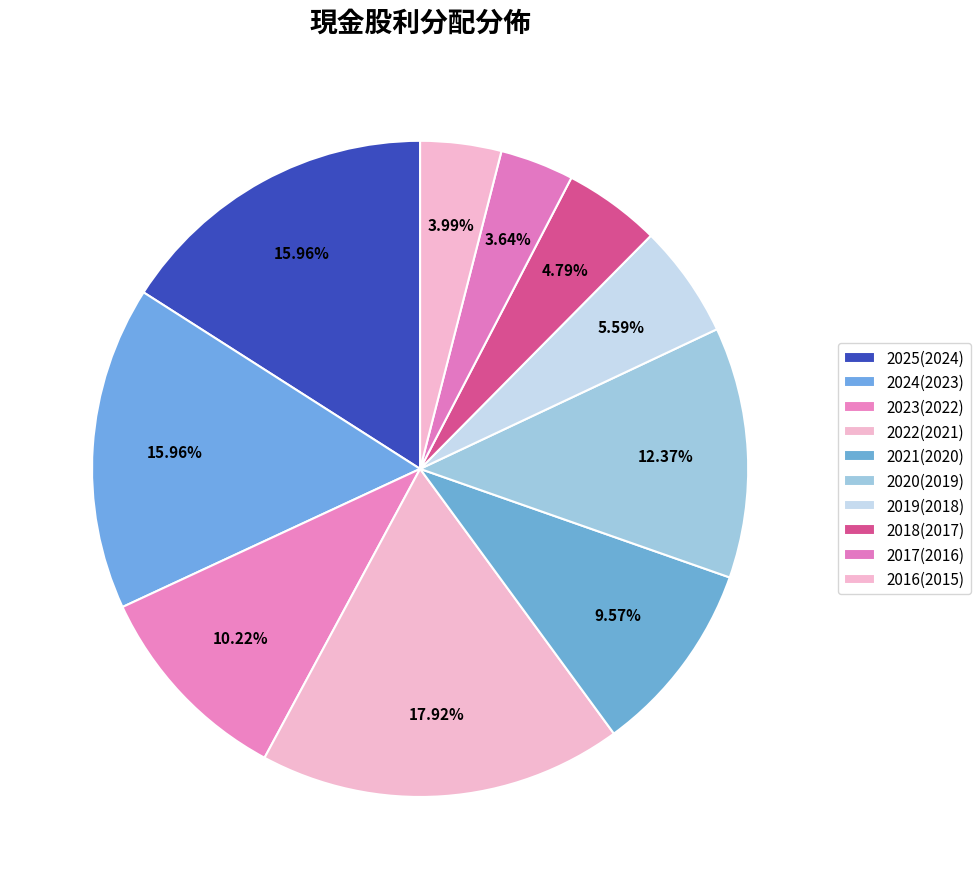

To the nearest percent, what portion does 2021(2020) represent?

10%